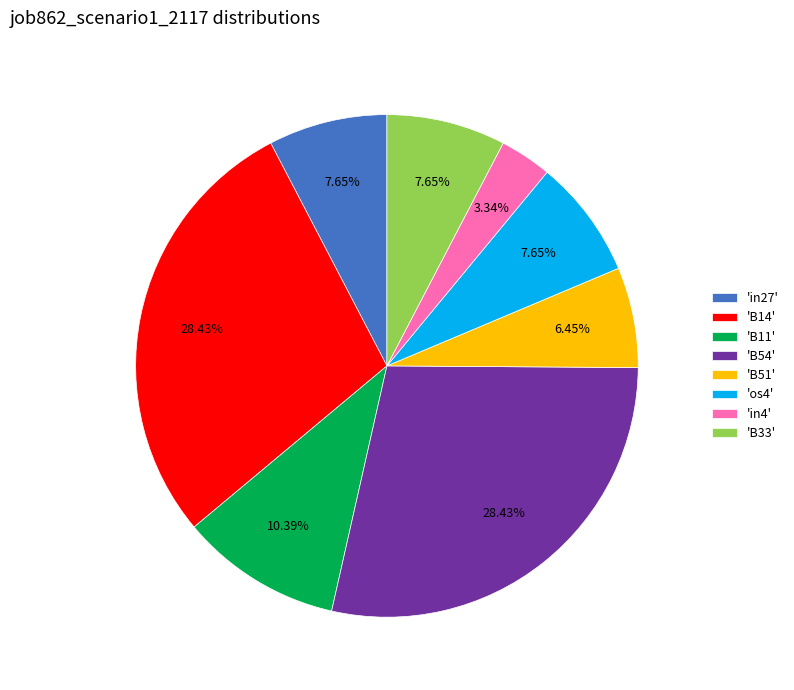

Do 'in4' and 'os4' together represent more than half of the pie?

No